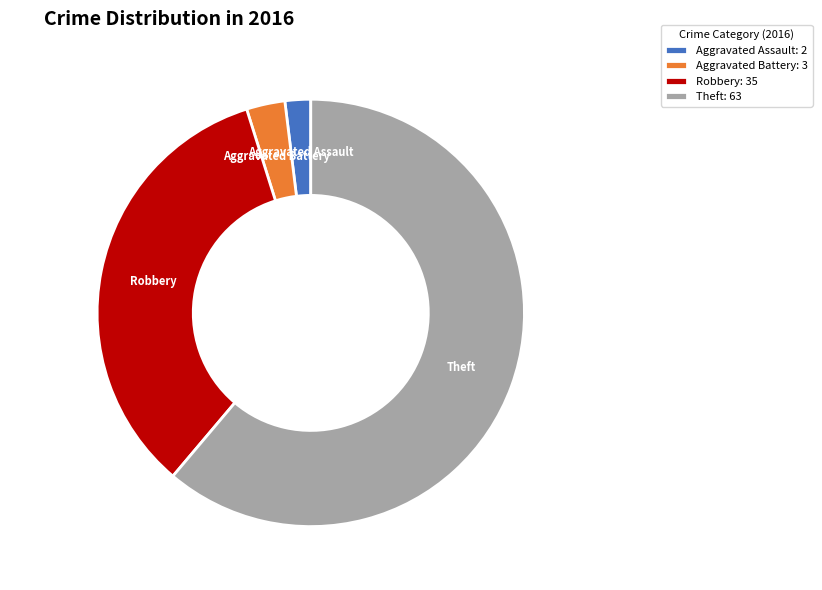

Approximately how many times larger is the value at Robbery compared to Theft?

0.6